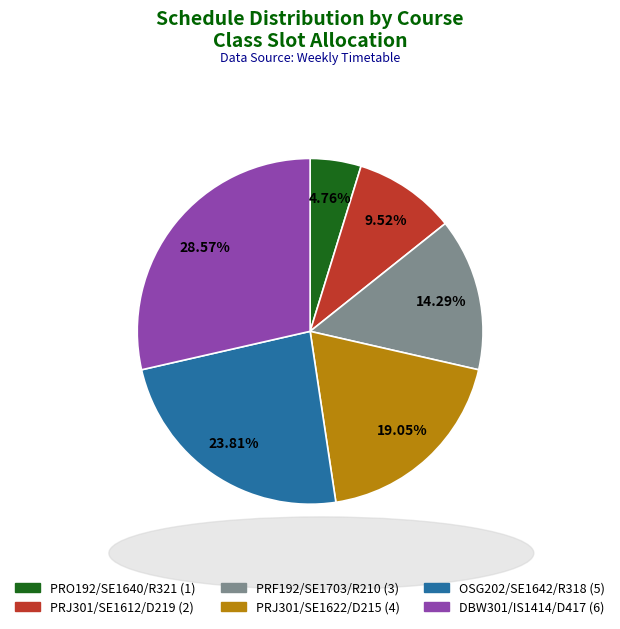

The DBW301/IS1414/D417 slice represents 29% of the pie. True or false?

True